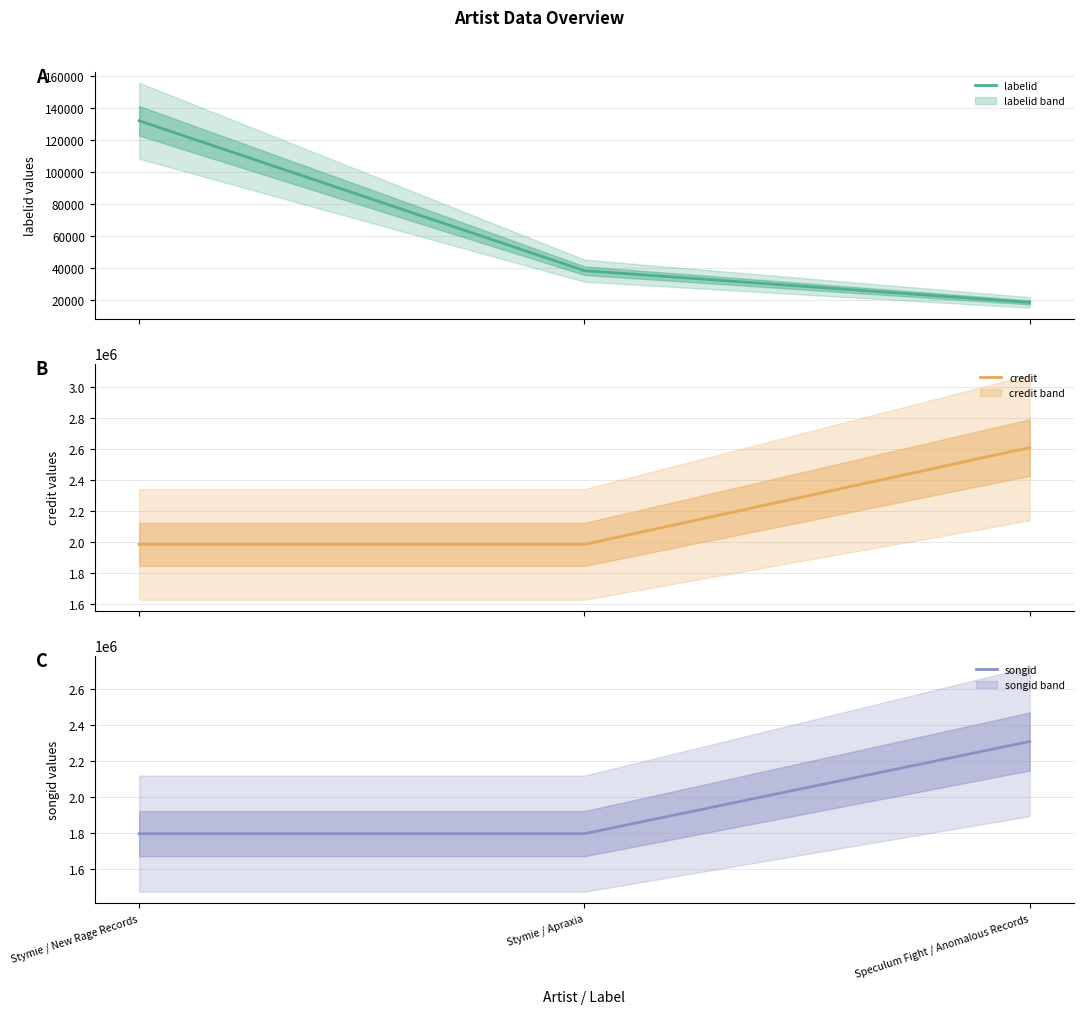

Where does the labelid series first go above 38364?

Stymie / New Rage Records